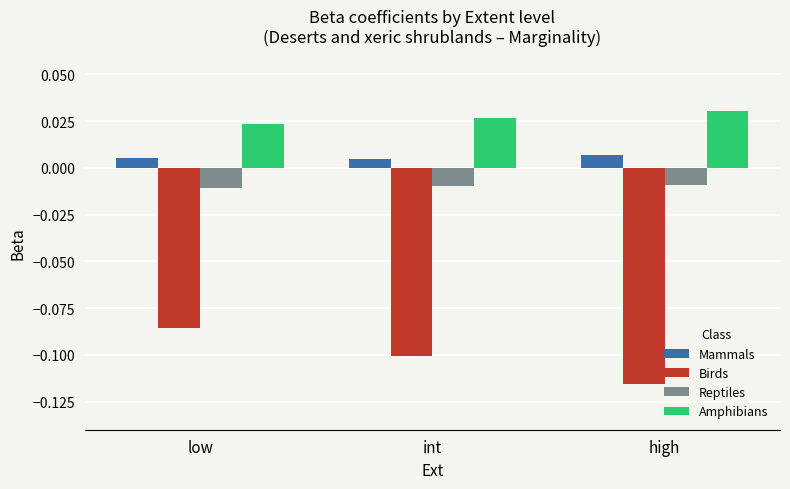

What is the label of the 3rd bar from the left?

high